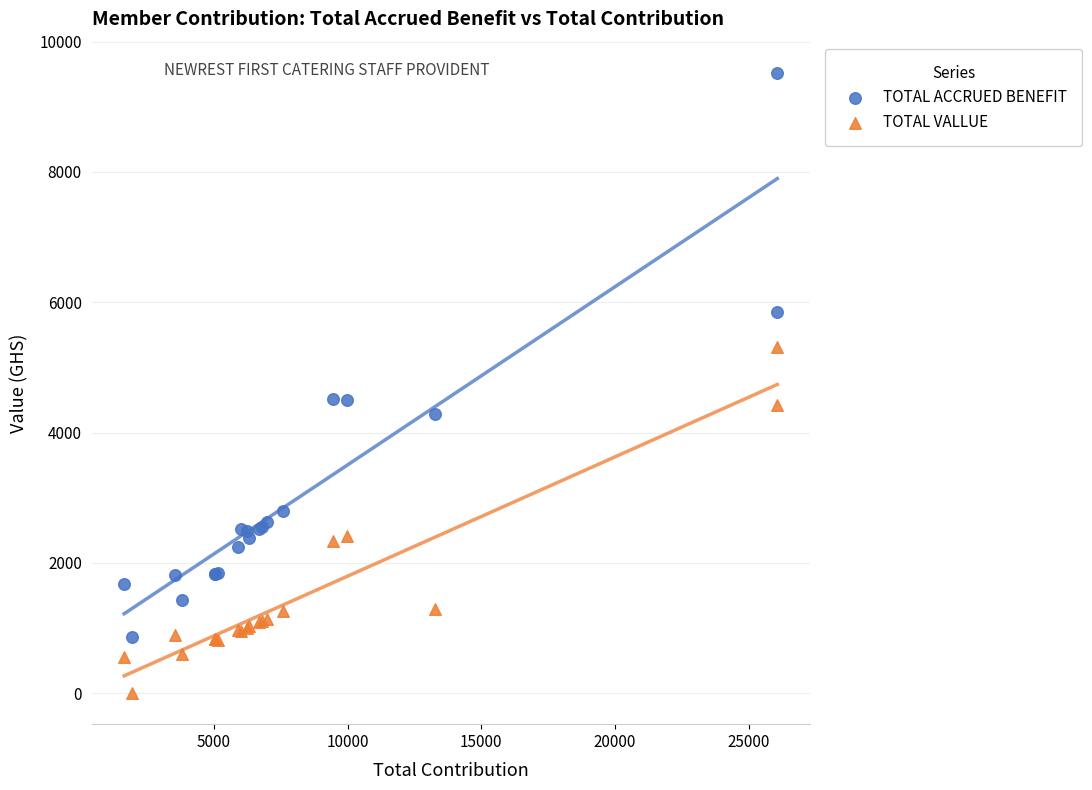

Which series has the largest Y range (max minus min)?

TOTAL ACCRUED BENEFIT